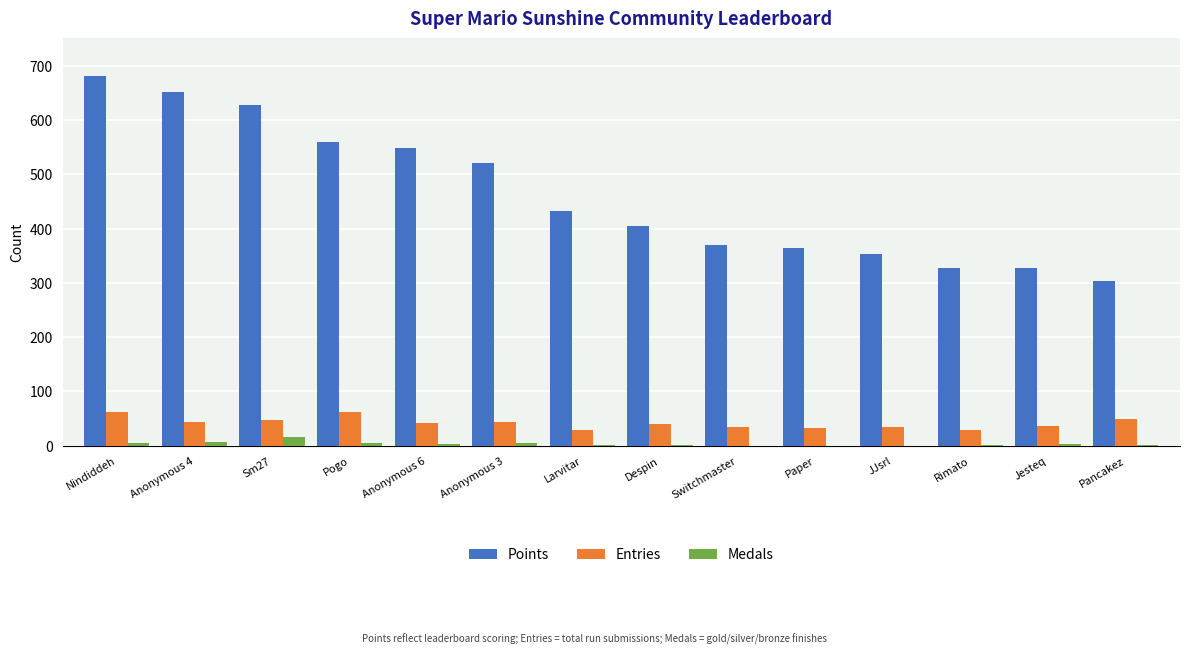

Is it true that Points equals 327 at Jesteq?

True